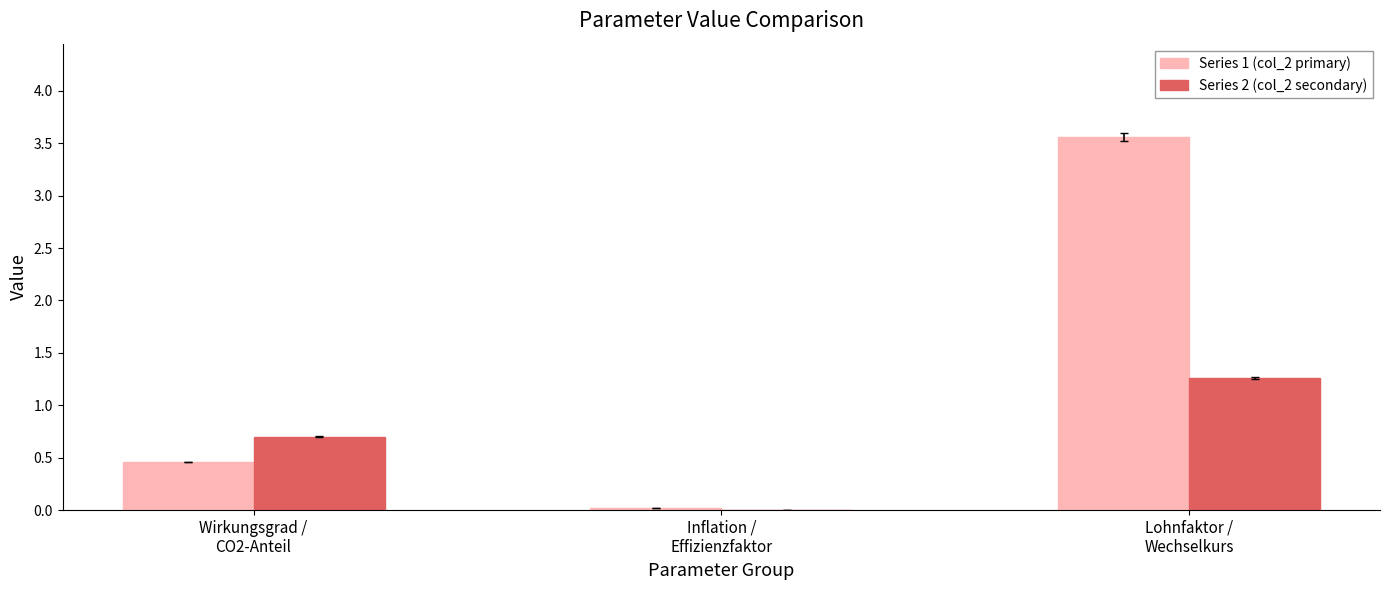

Which series has the largest total across all categories?

Series 1 (col_2 primary)